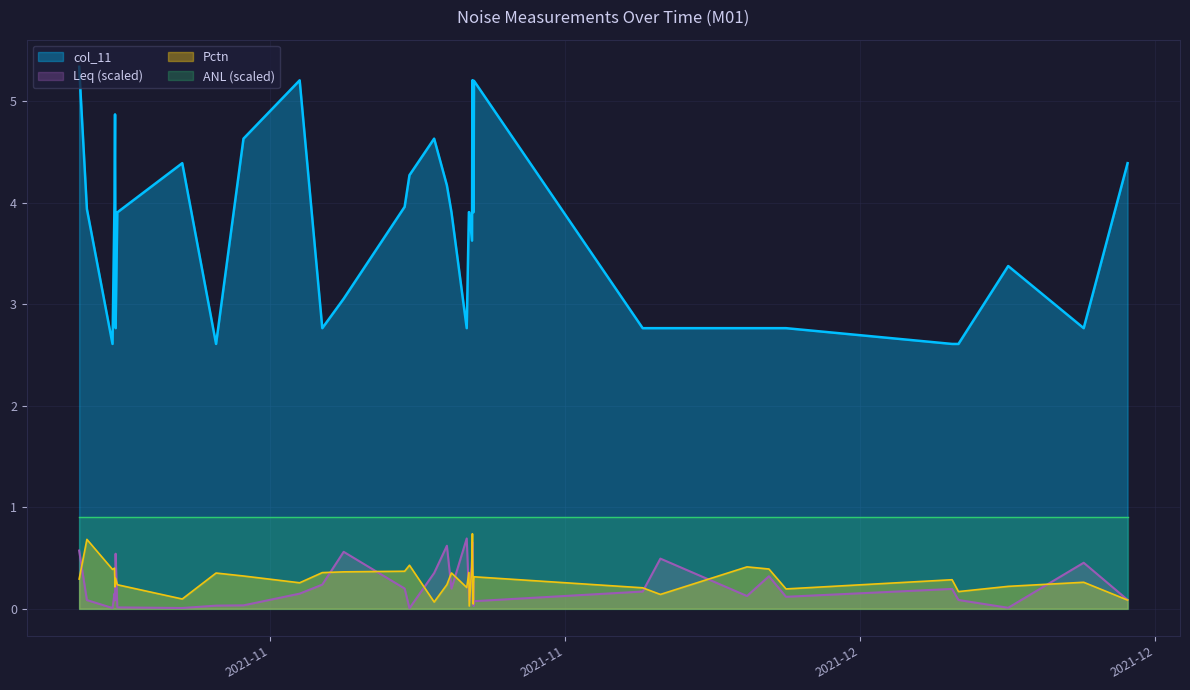

True or false: col_11 and Pctn cross at least once.

False